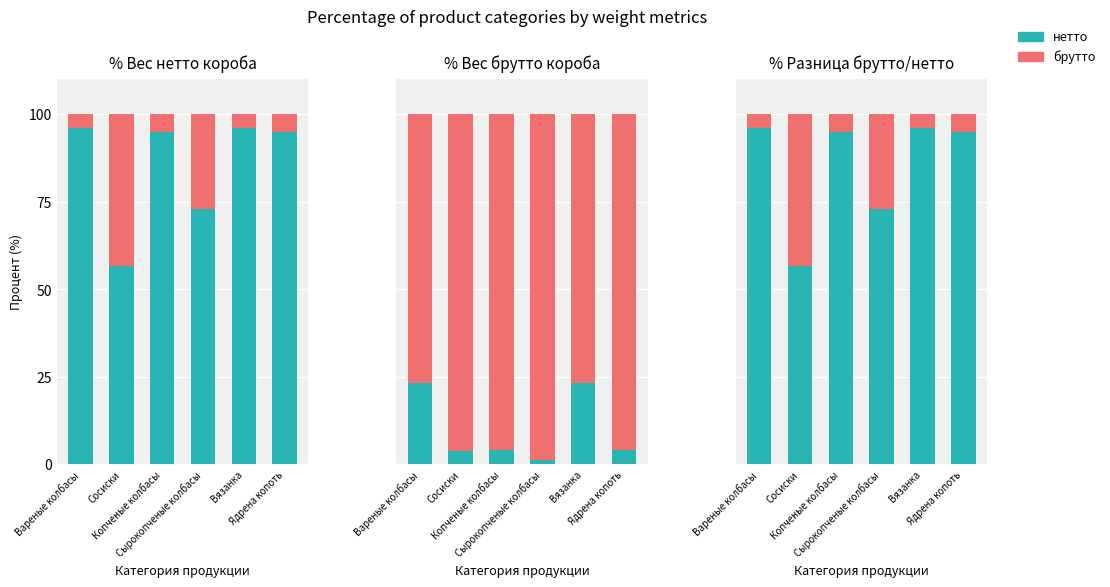

At which label does брутто first exceed 5?

Сосиски